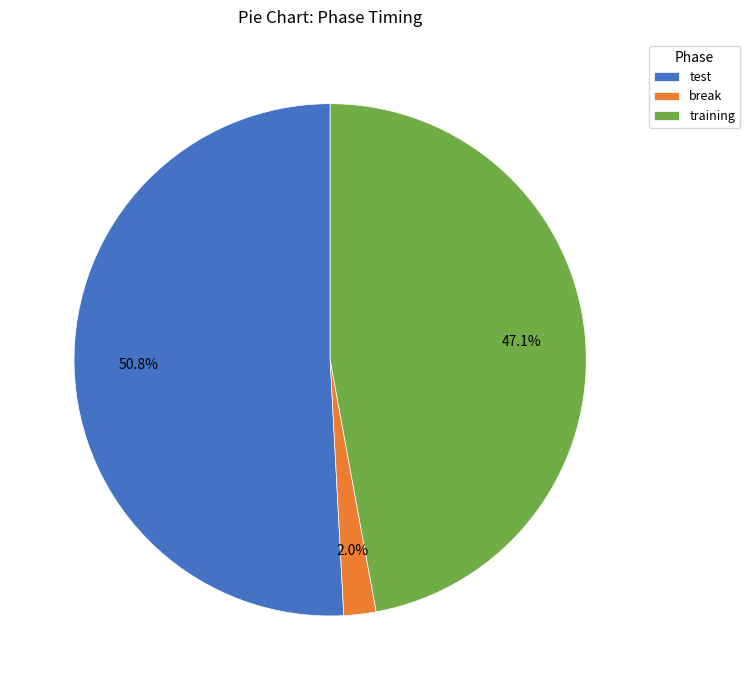

Is it true that test is 65% of the pie?

False